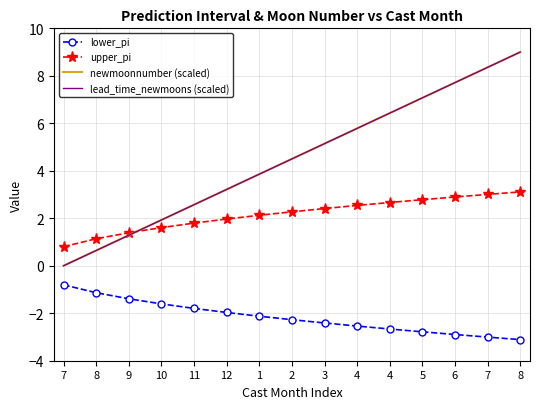

Reading left to right, what are all the values shown in this chart?

lower_pi: -0.8	-1.1	-1.4	-1.6	-1.8	-2.0	-2.1	-2.3	-2.4	-2.5	-2.7	-2.8	-2.9	-3.0	-3.1
upper_pi: 0.8	1.1	1.4	1.6	1.8	2.0	2.1	2.3	2.4	2.5	2.7	2.8	2.9	3.0	3.1
newmoonnumber (scaled): 0.0	0.6	1.3	1.9	2.6	3.2	3.9	4.5	5.1	5.8	6.4	7.1	7.7	8.4	9.0
lead_time_newmoons (scaled): 0.0	0.6	1.3	1.9	2.6	3.2	3.9	4.5	5.1	5.8	6.4	7.1	7.7	8.4	9.0